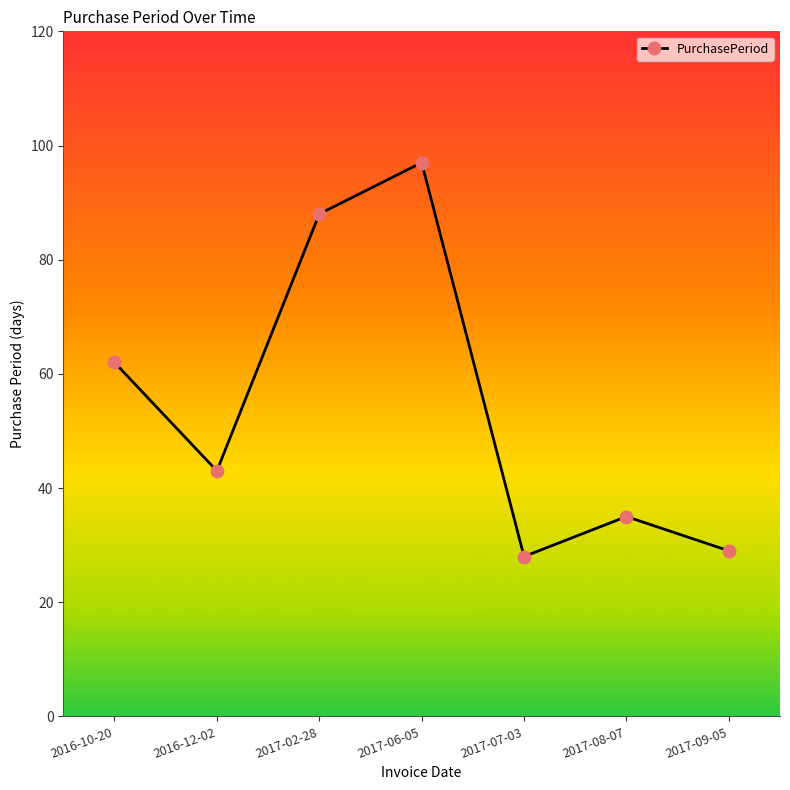

What is the average value?

55